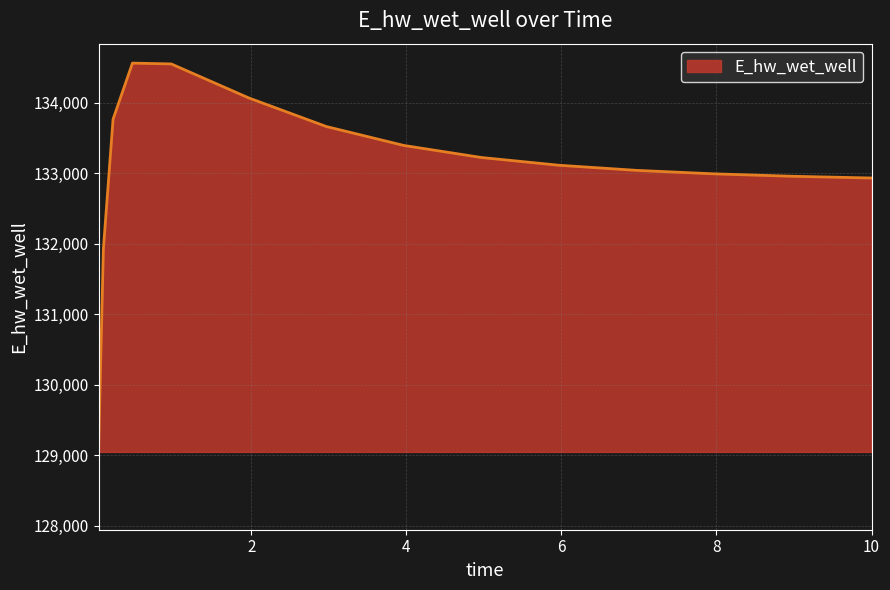

Count the number of data series in this chart.

1